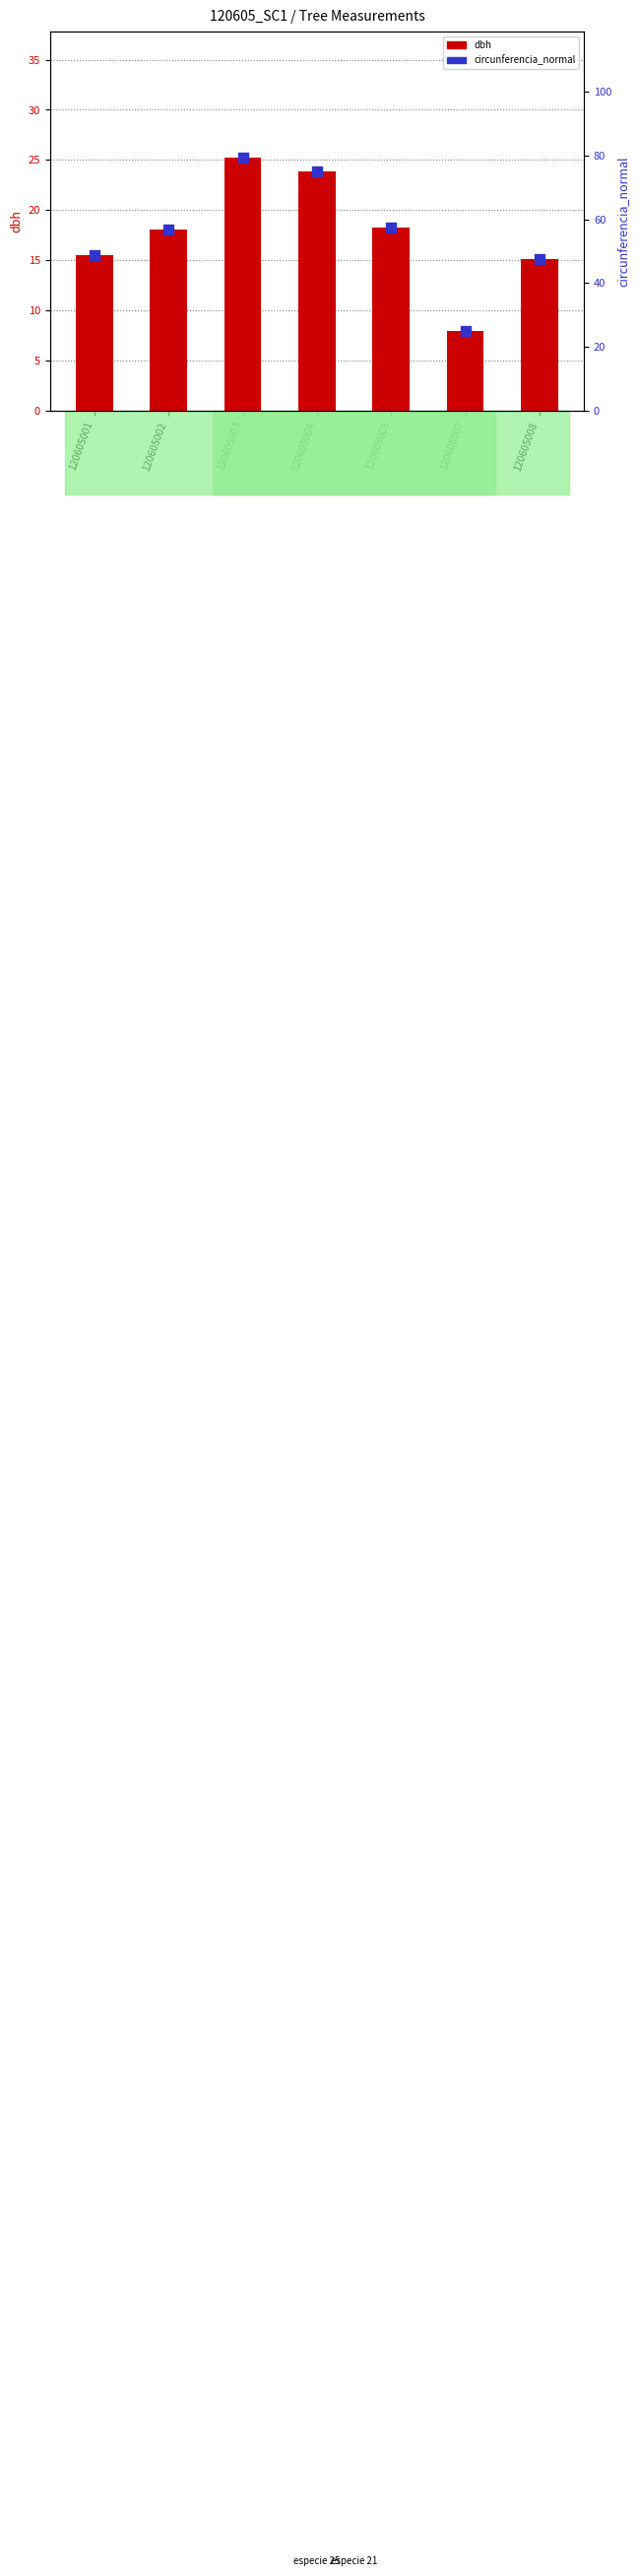

At how many categories does at least one series exceed 69?

2